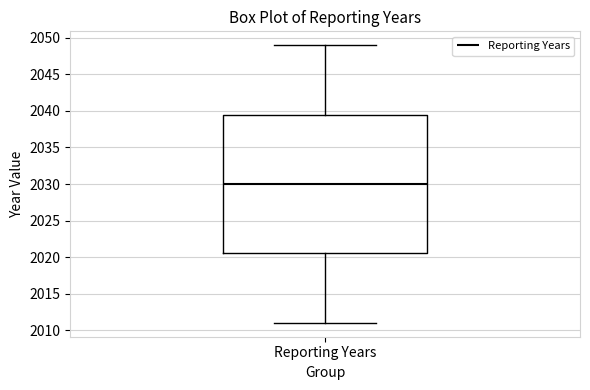

Where is the lower edge of the box for Reporting Years on the y-axis? The values are not printed on the chart, so give them approximately, as read against the axis.

2020.5